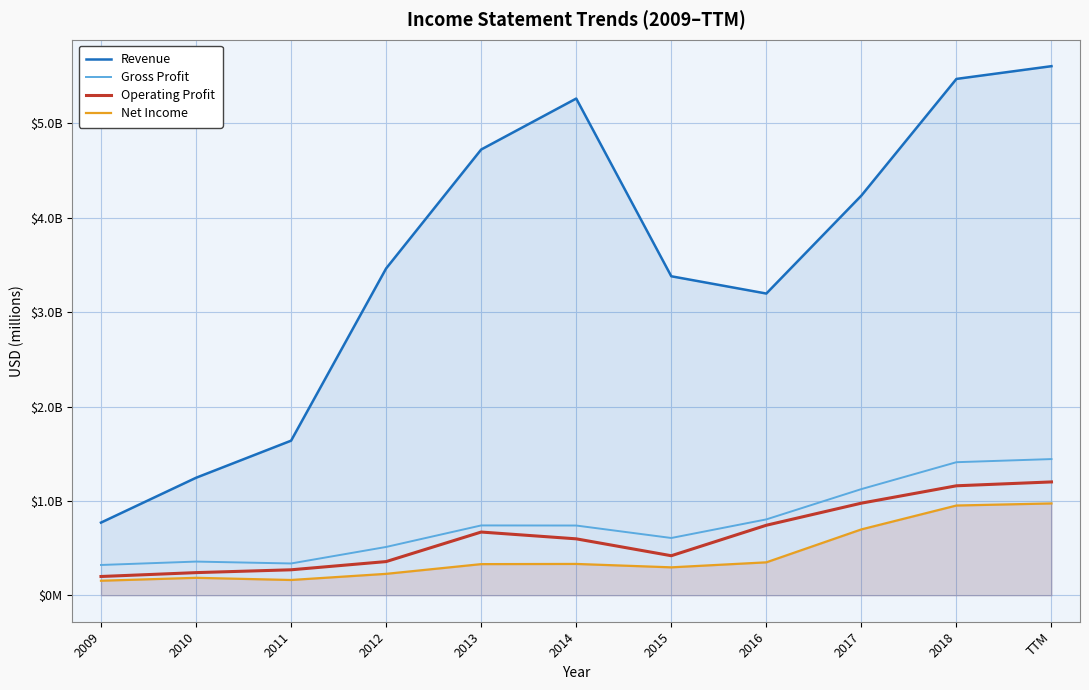

What is the spread (max minus min) of values at 2017?

3537